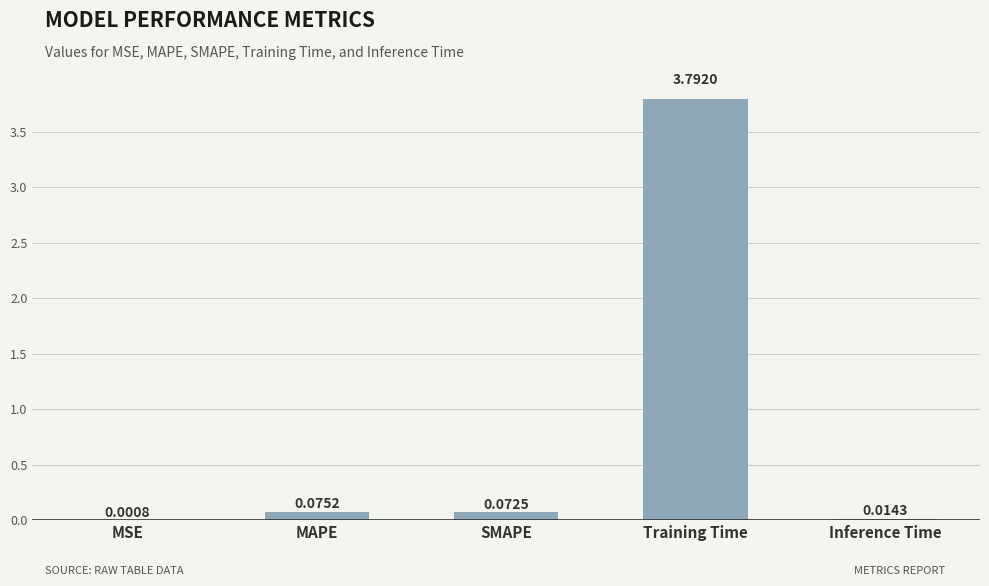

What is the sum of the values at Training Time and MAPE?

3.9